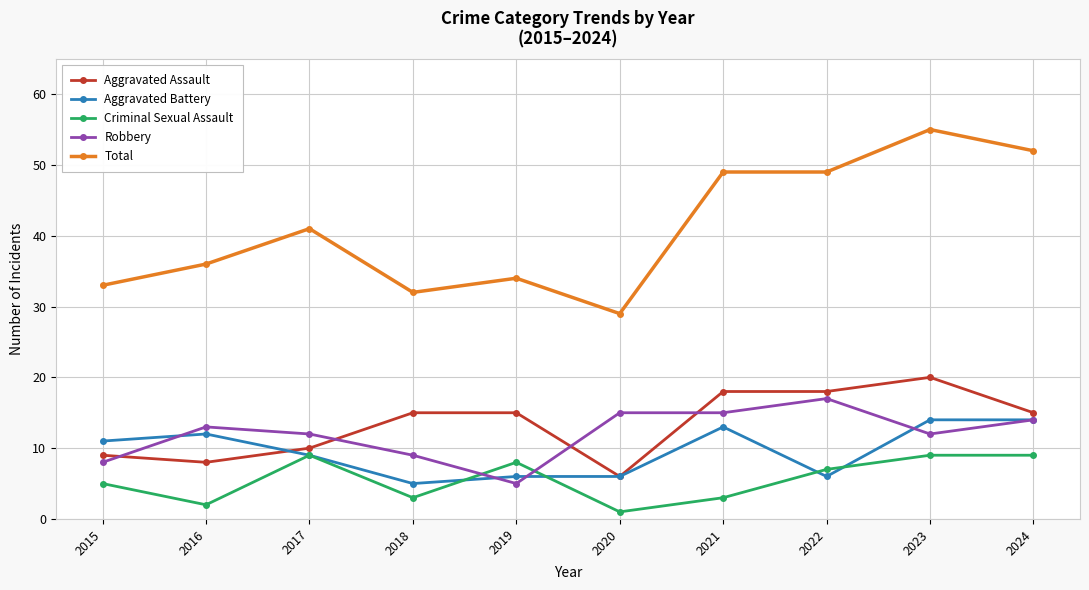

What is the difference between the highest and lowest values at 2023?

46